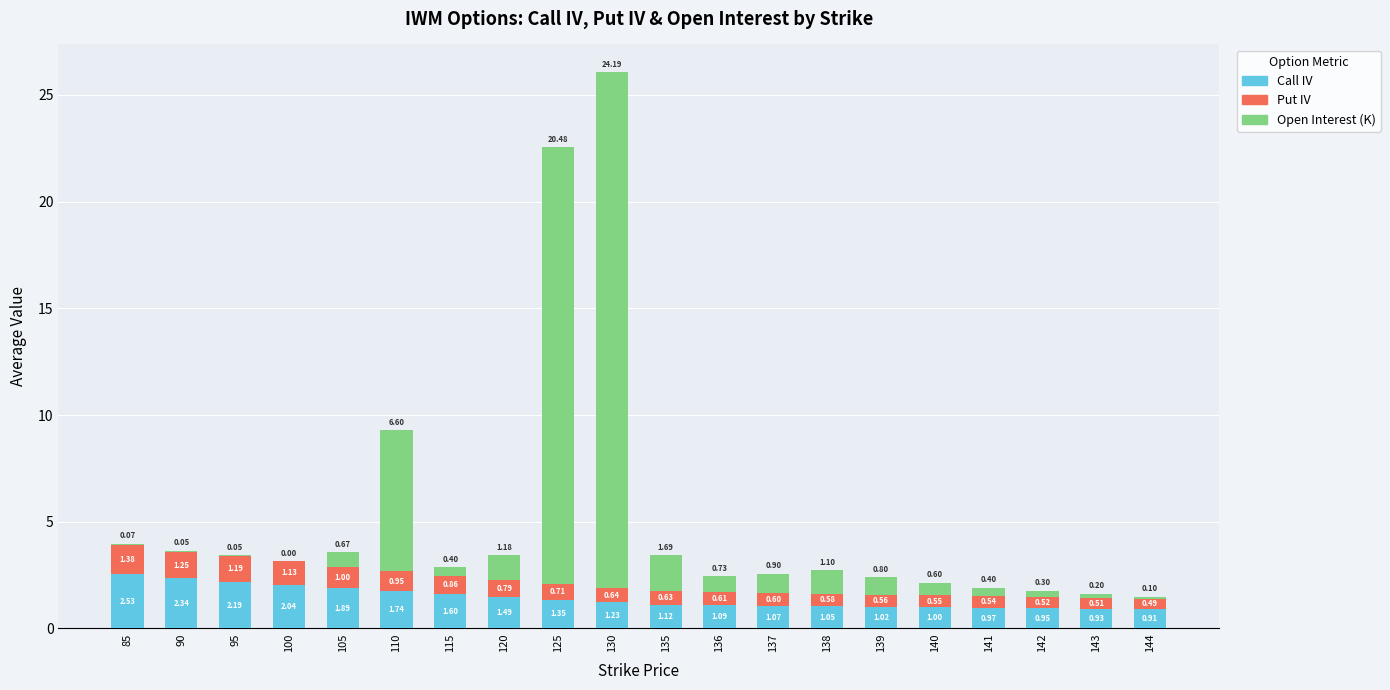

How many categories are shown in the chart?

20